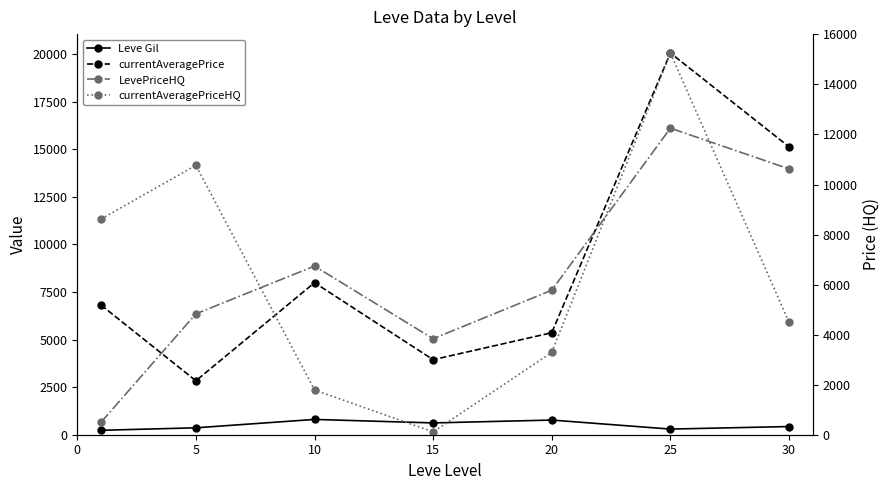

Between 20 and 30, which series saw the biggest shift?

currentAveragePrice